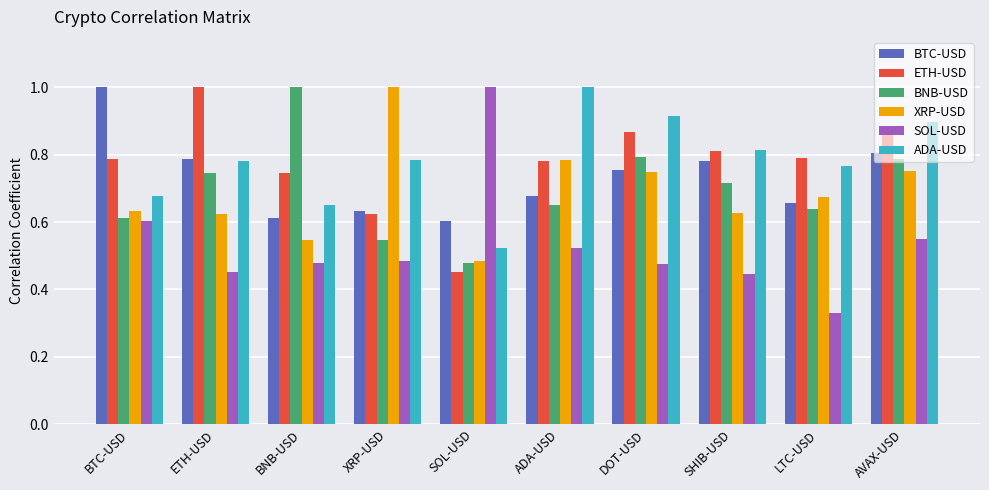

At which label is ETH-USD closest to 0?

SOL-USD